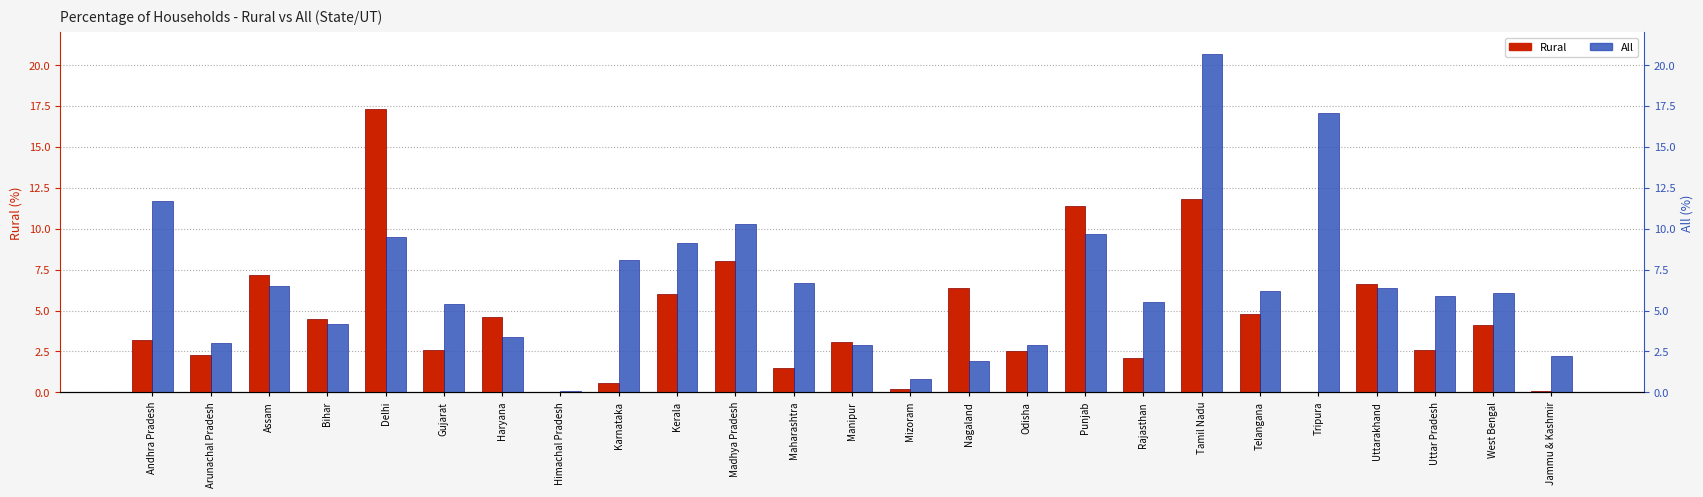

The Rural series shows 0.9 at Maharashtra. True or false?

False